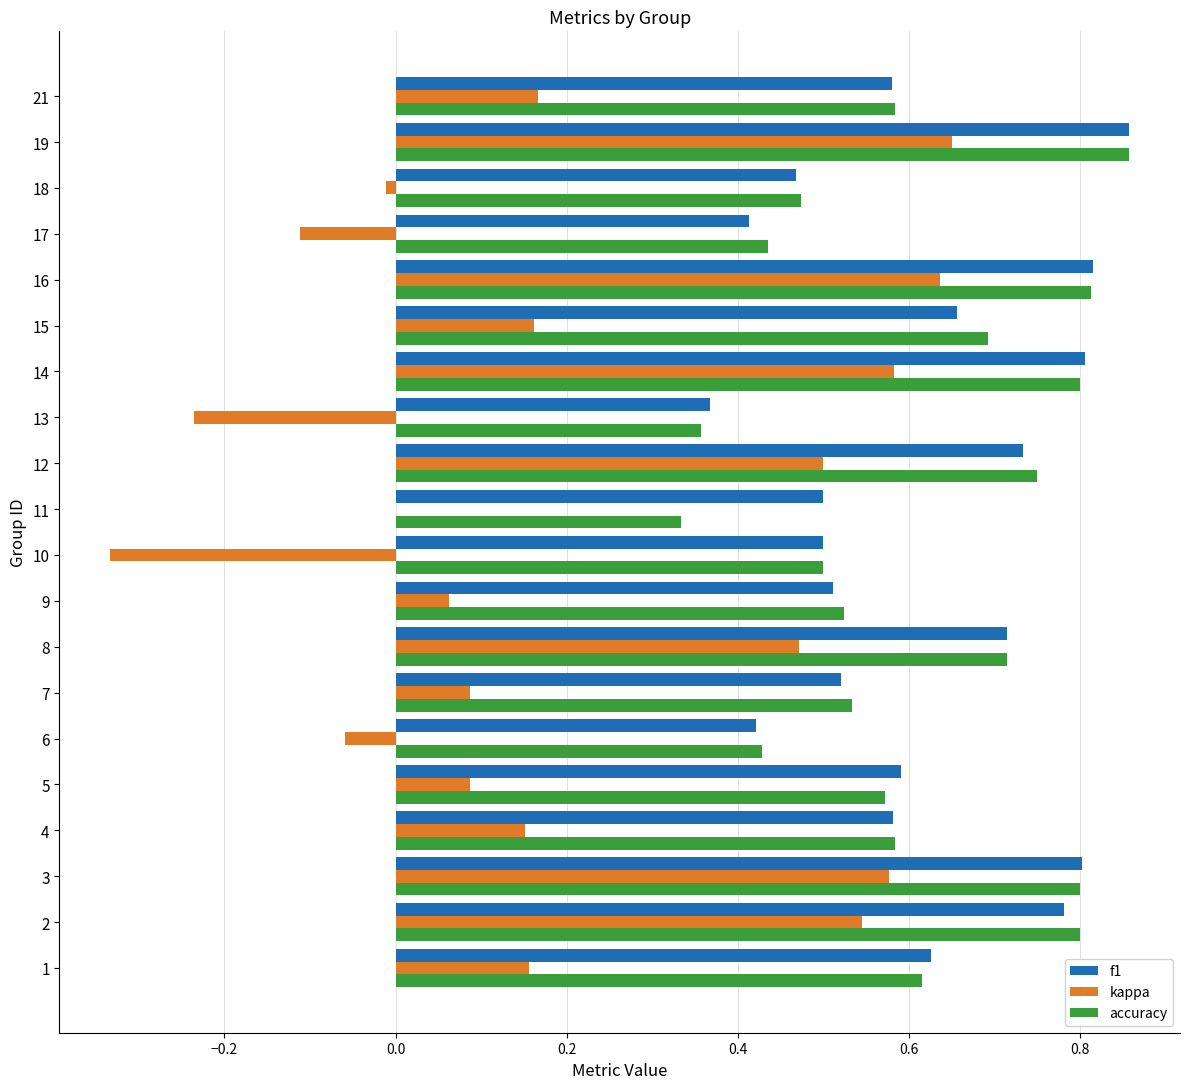

What is the sum of all kappa values?

4.1